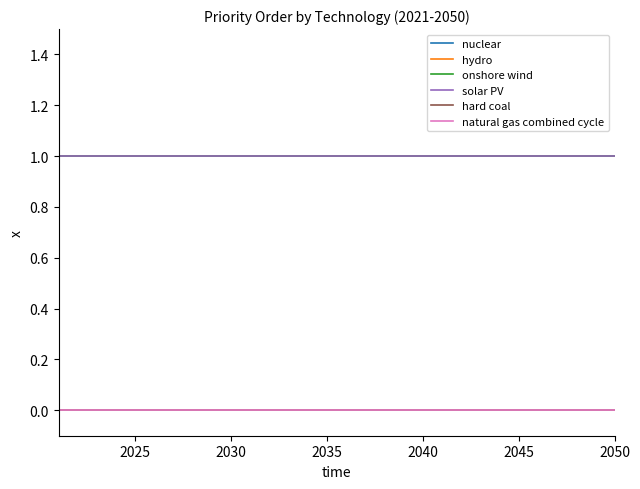

Does the chart display data point markers on the line(s)?

No